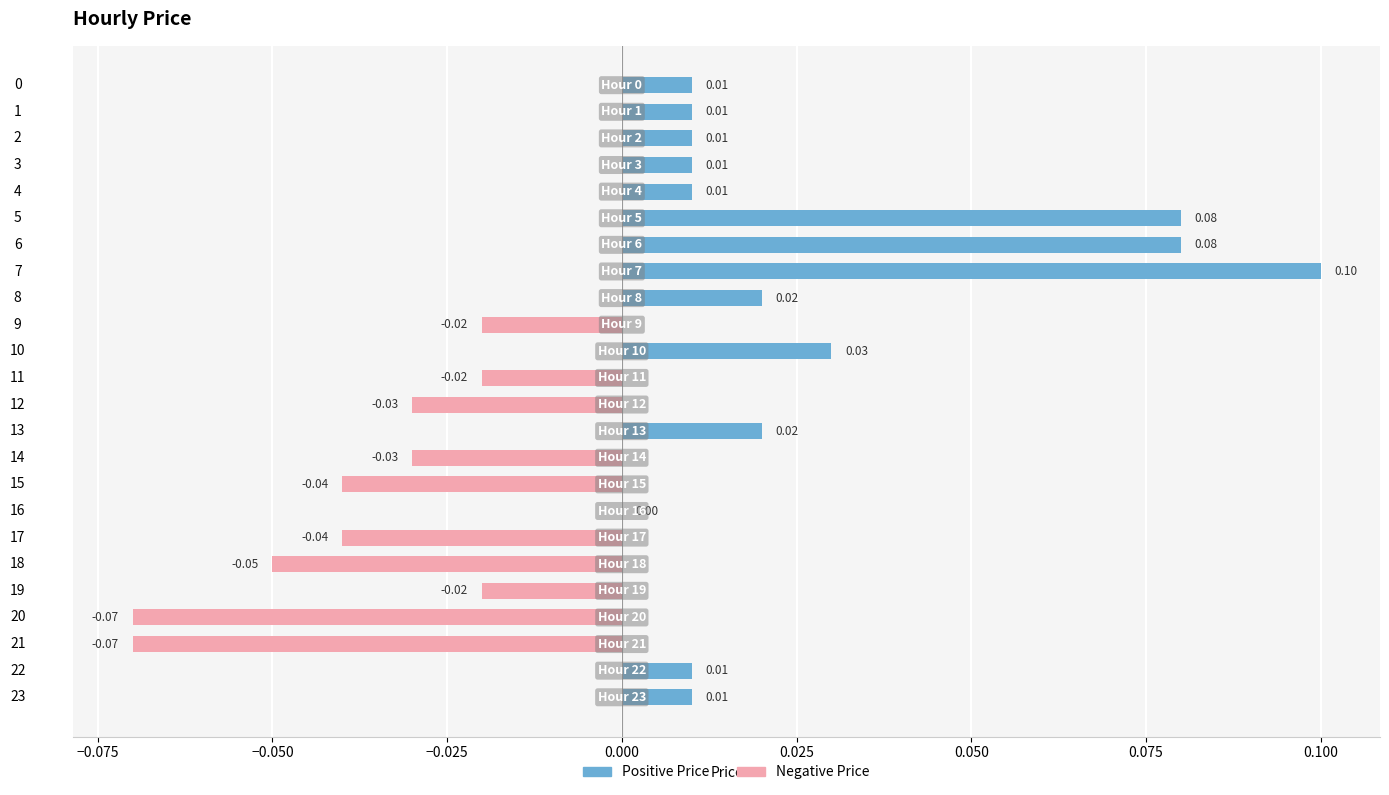

Rank the series at 13 from highest to lowest value.

Positive (price ≥ 0), Negative (price < 0)